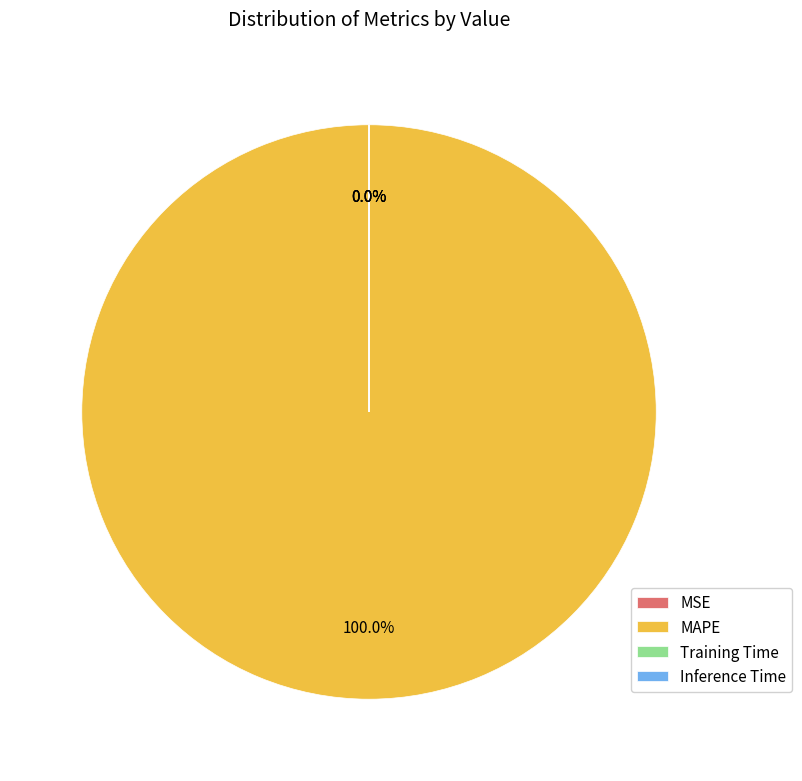

What percentage is NOT represented by Inference Time?

100.0%